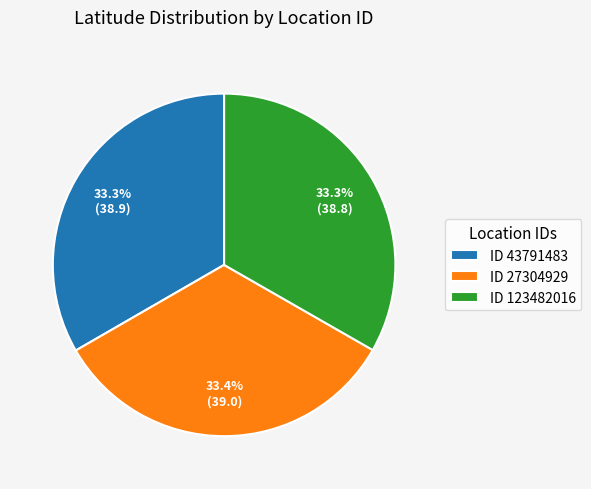

Approximately how many times larger is the value at ID 27304929 compared to ID 43791483?

1.0